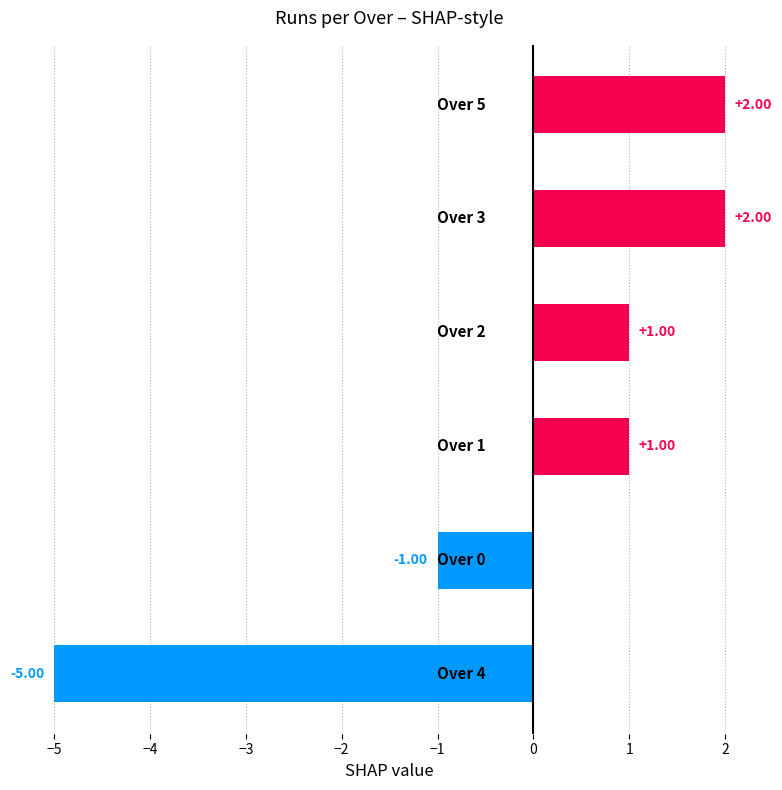

What is the difference between the second highest and minimum values?

7